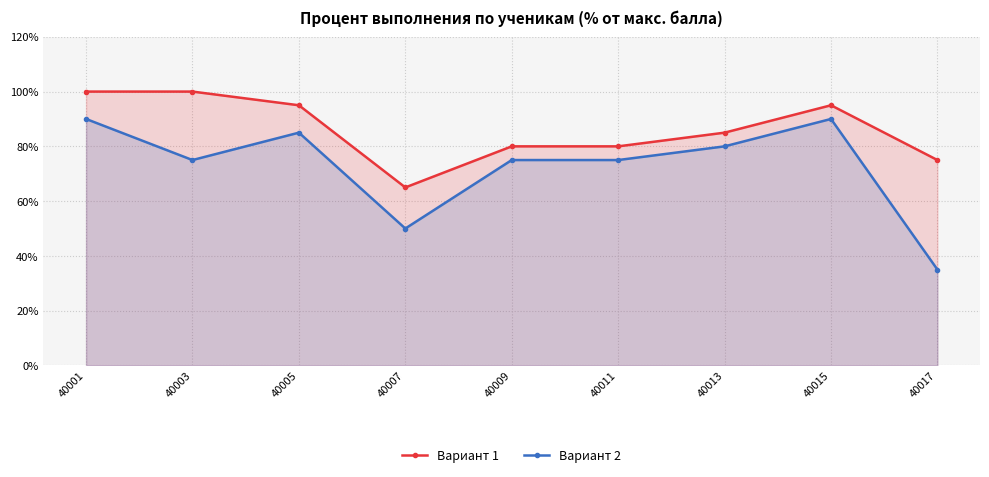

What value does the Вариант 1 series have at 40013, to the nearest 10?

80